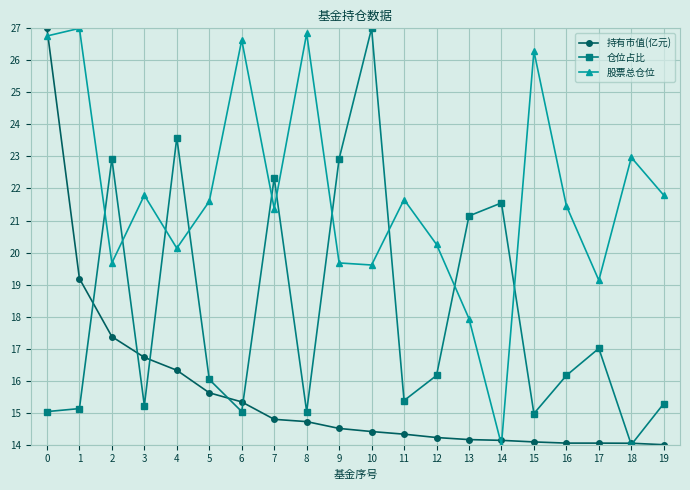

How many data points in 股票总仓位 are above 21?

12